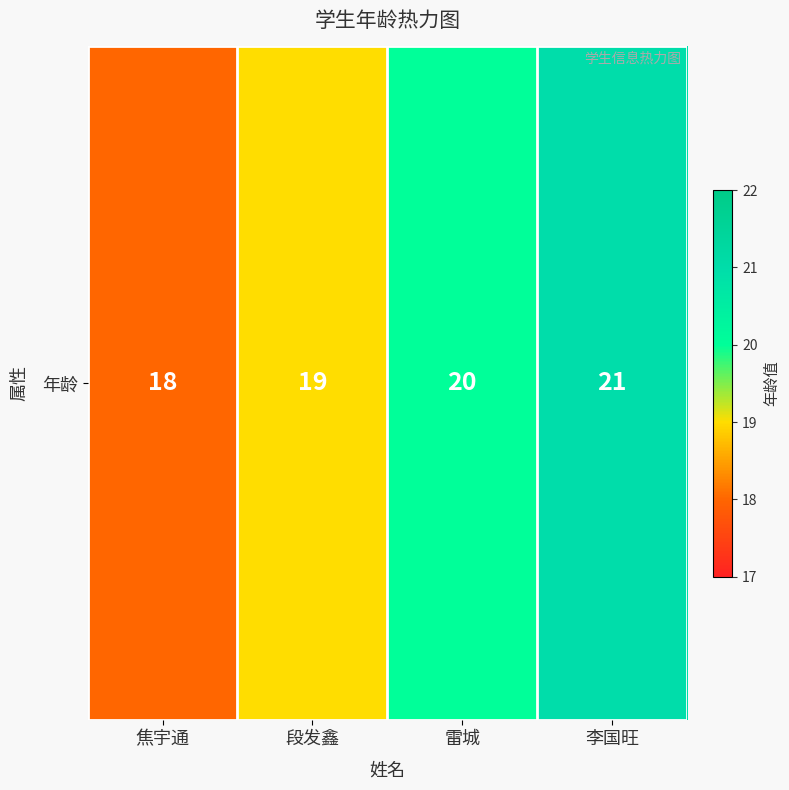

Reading left to right, what are all the values shown in this chart?

焦宇通=18	段发鑫=19	雷城=20	李国旺=21